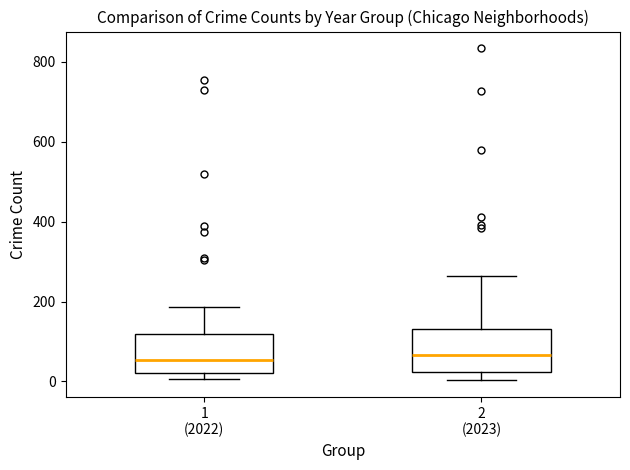

Where does the lower whisker of the box for 2 (2023) end on the y-axis? The values are not printed on the chart, so give them approximately, as read against the axis.

0